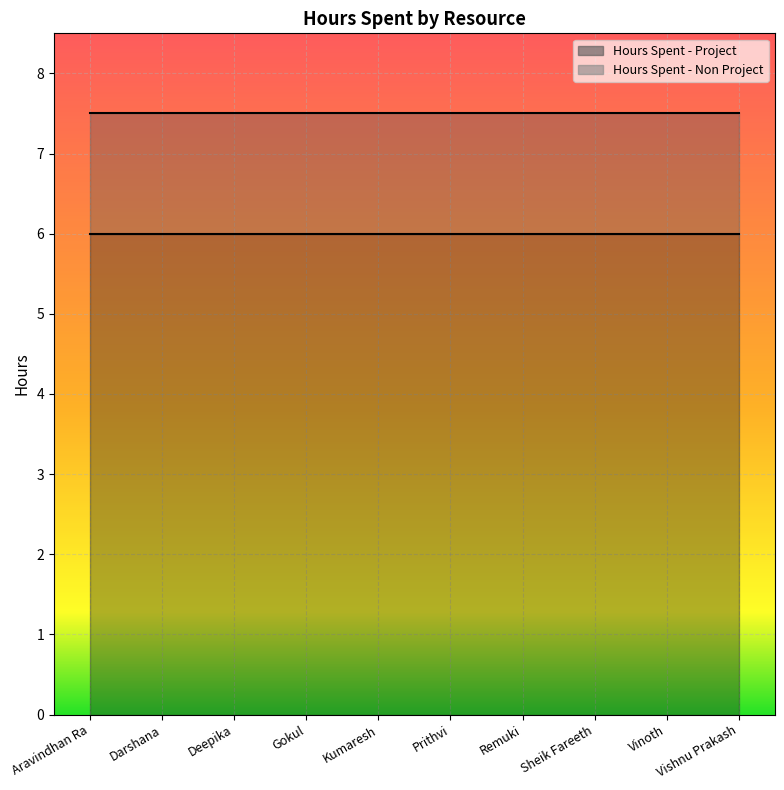

At which label is Hours Spent - Non Project closest to 1?

Aravindhan Ra